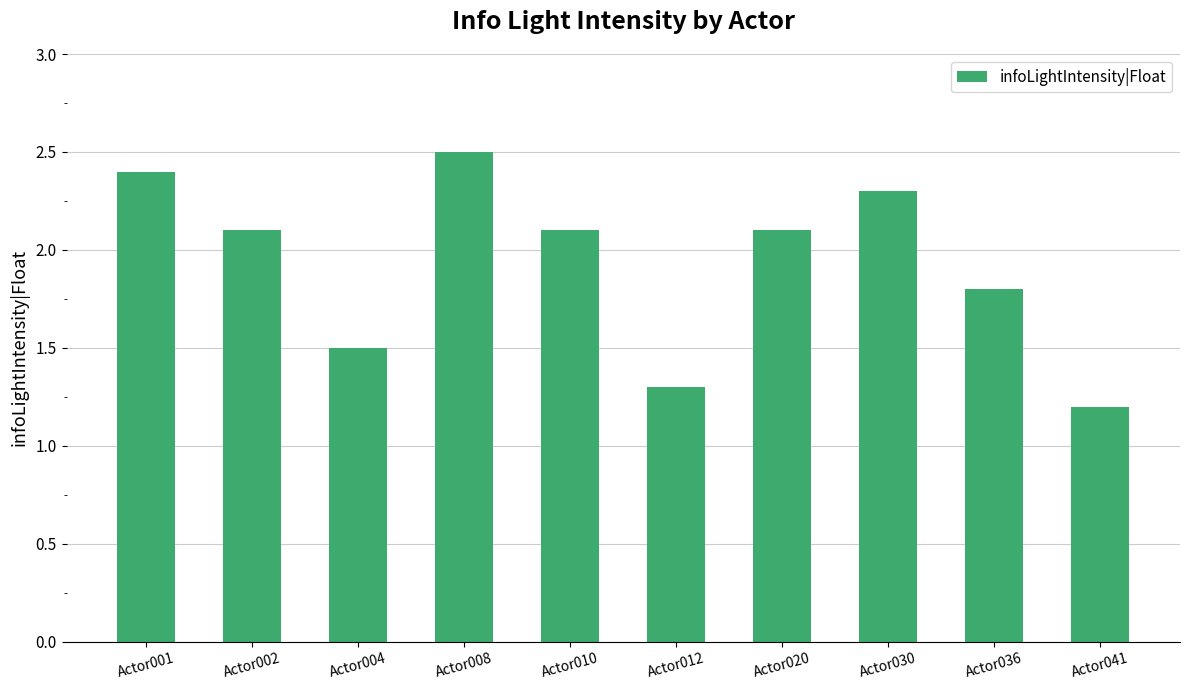

True or false: the data shows 0.8 at Actor002.

False